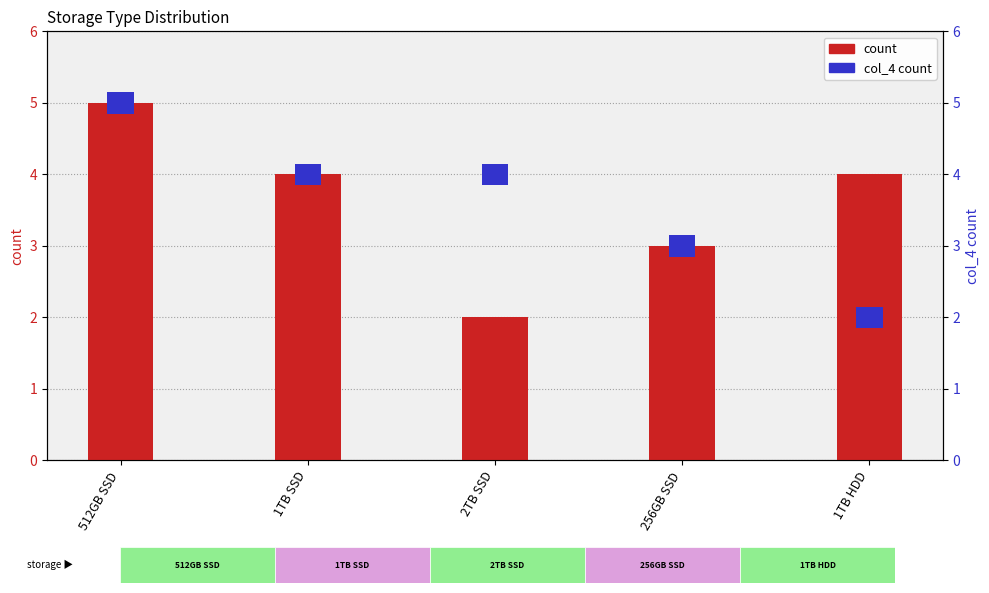

Rank the categories by count value from lowest to highest.

2TB SSD, 256GB SSD, 1TB SSD, 1TB HDD, 512GB SSD